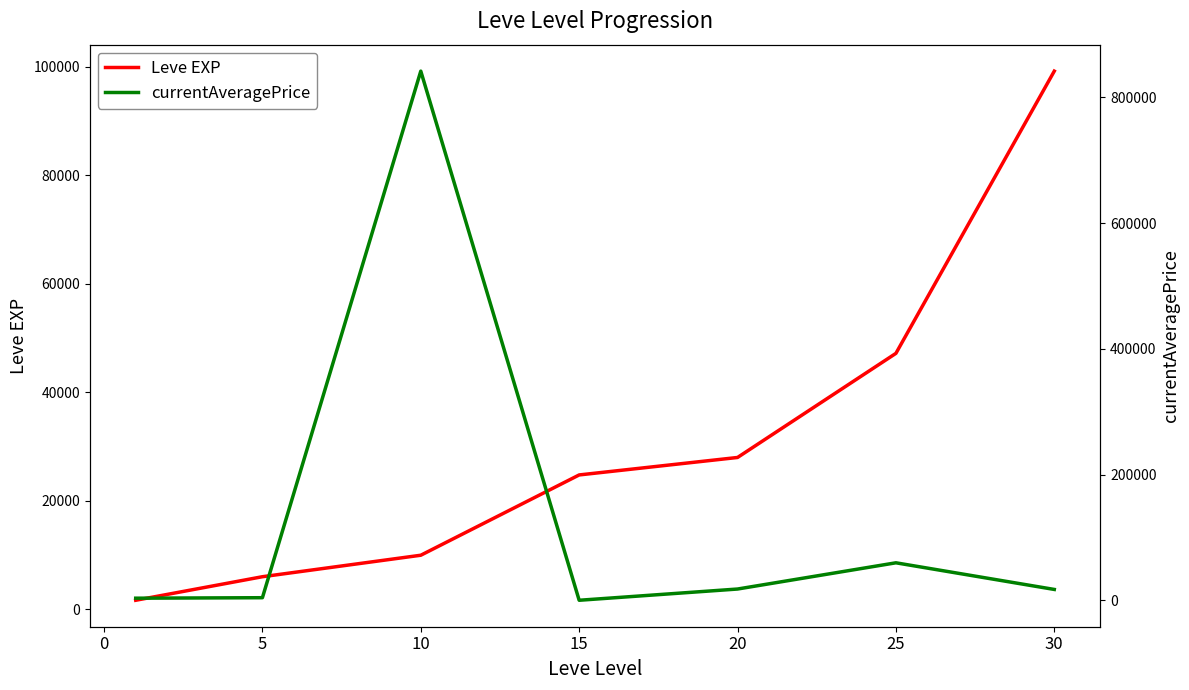

How many data points does each series have?

7